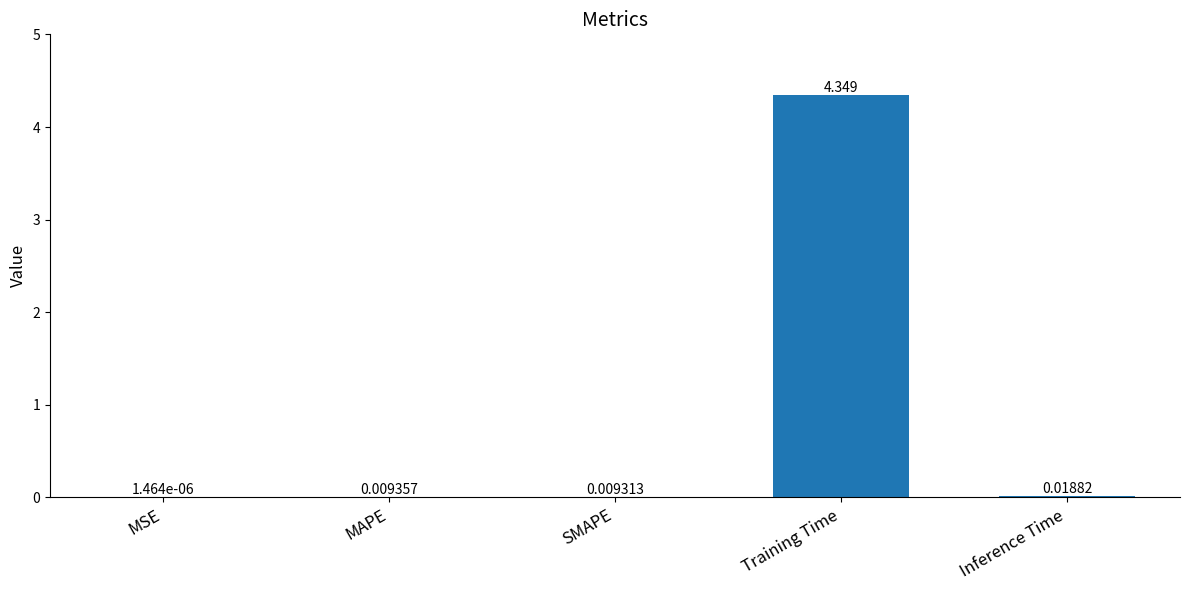

How many distinct data groups are displayed?

1